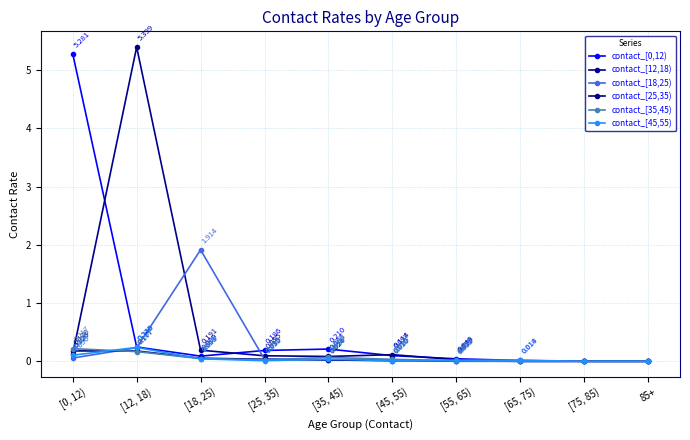

At how many categories does at least one series exceed 3?

2